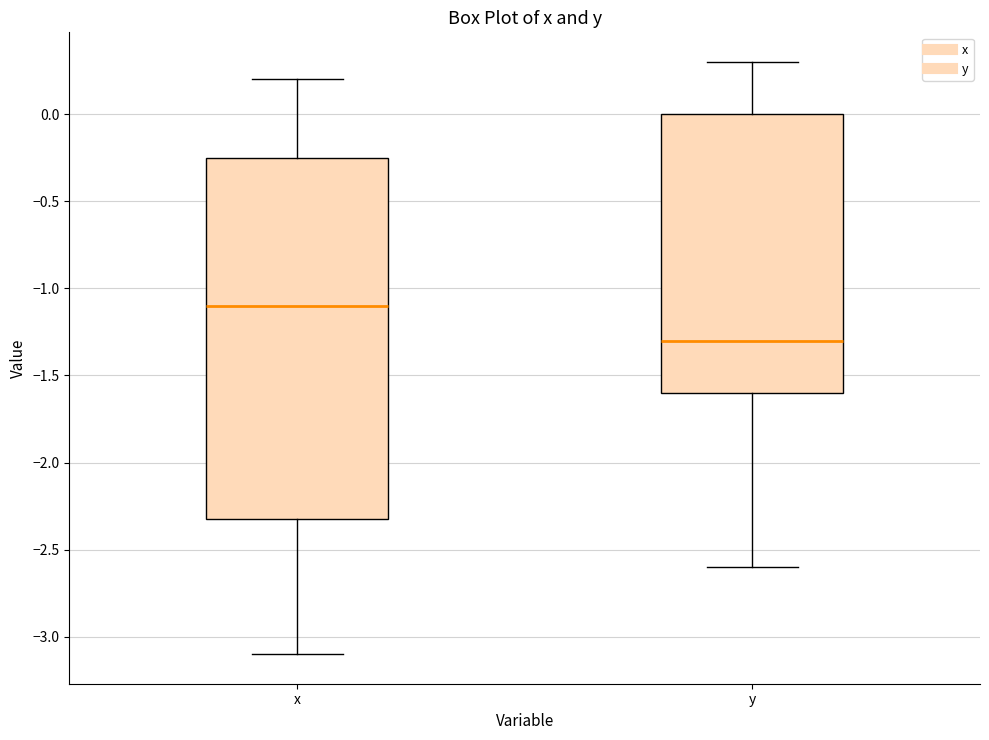

Where is the lower edge of the box for y on the y-axis? The values are not printed on the chart, so give them approximately, as read against the axis.

-1.60